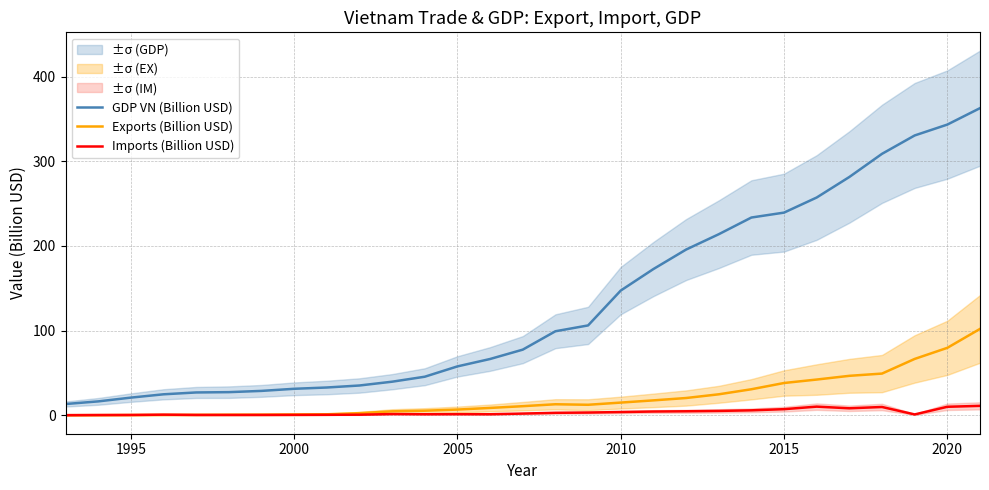

How many categories are shown in the chart?

29